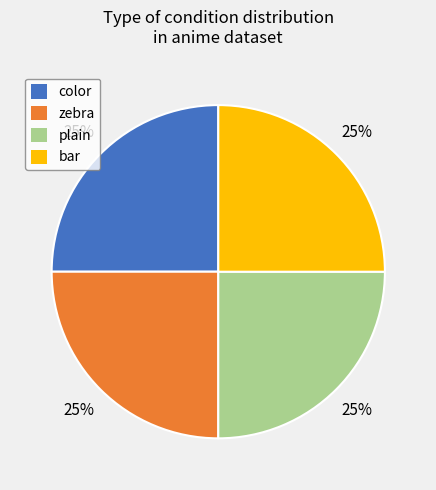

Approximately how many times larger is the value at plain compared to color?

1.0